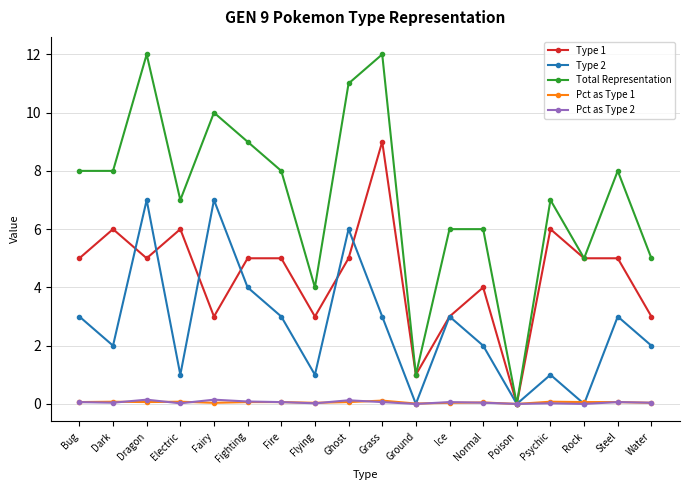

True or false: Type 1 has more than 1 points higher than both neighbors.

True